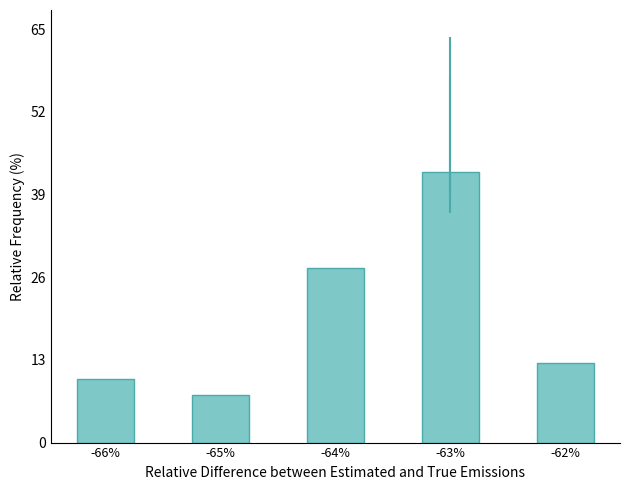

How many data points are above 12?

3